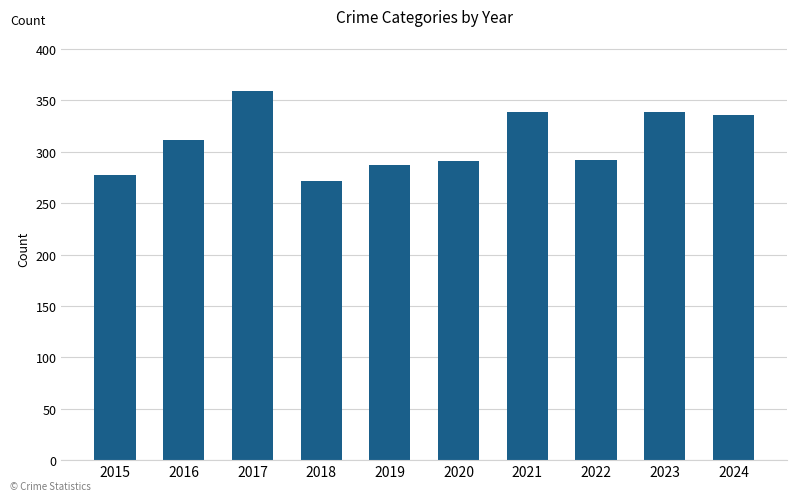

Approximately how many times larger is the value at 2016 compared to 2019?

1.1